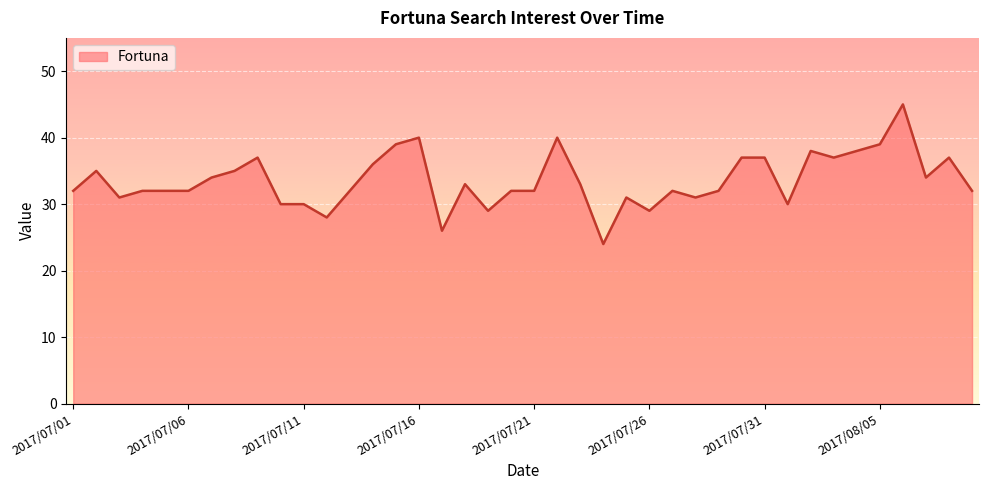

What is the difference between the maximum and minimum values?

21